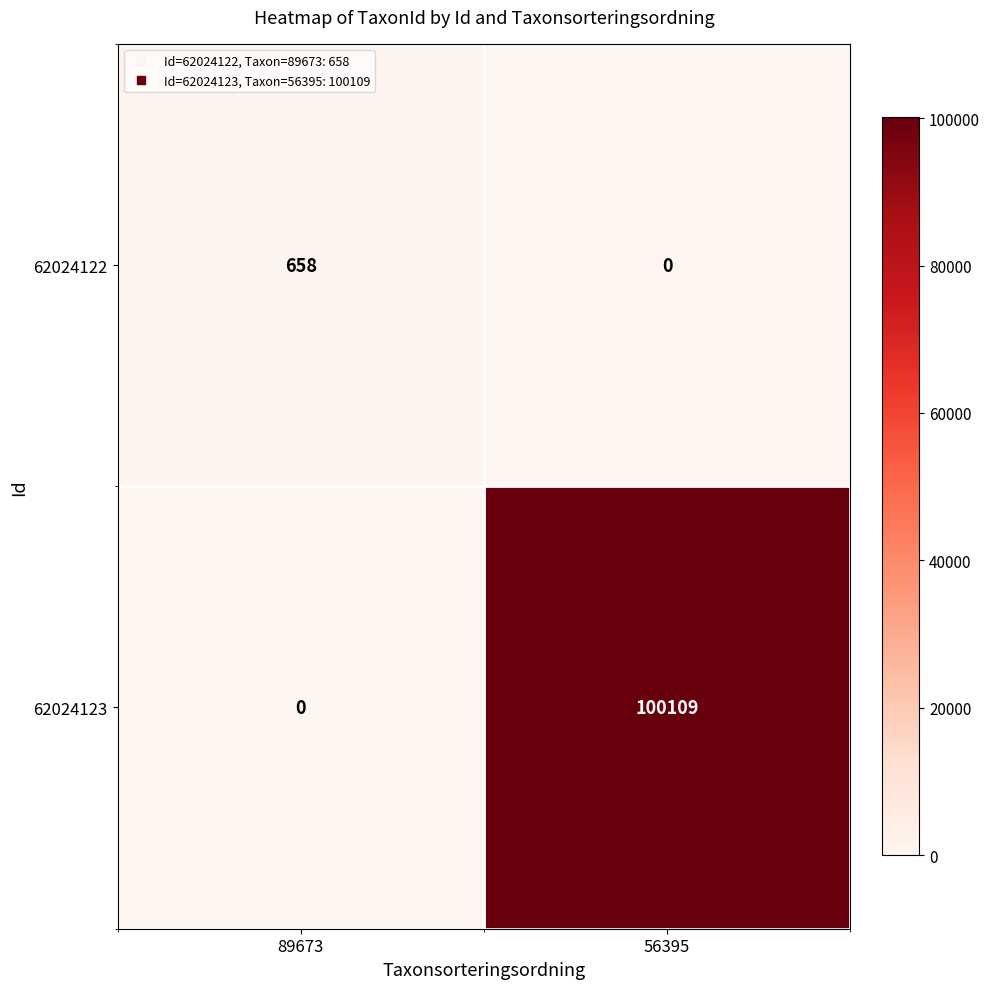

What is the difference between the 62024122 values at 89673 and 56395?

658